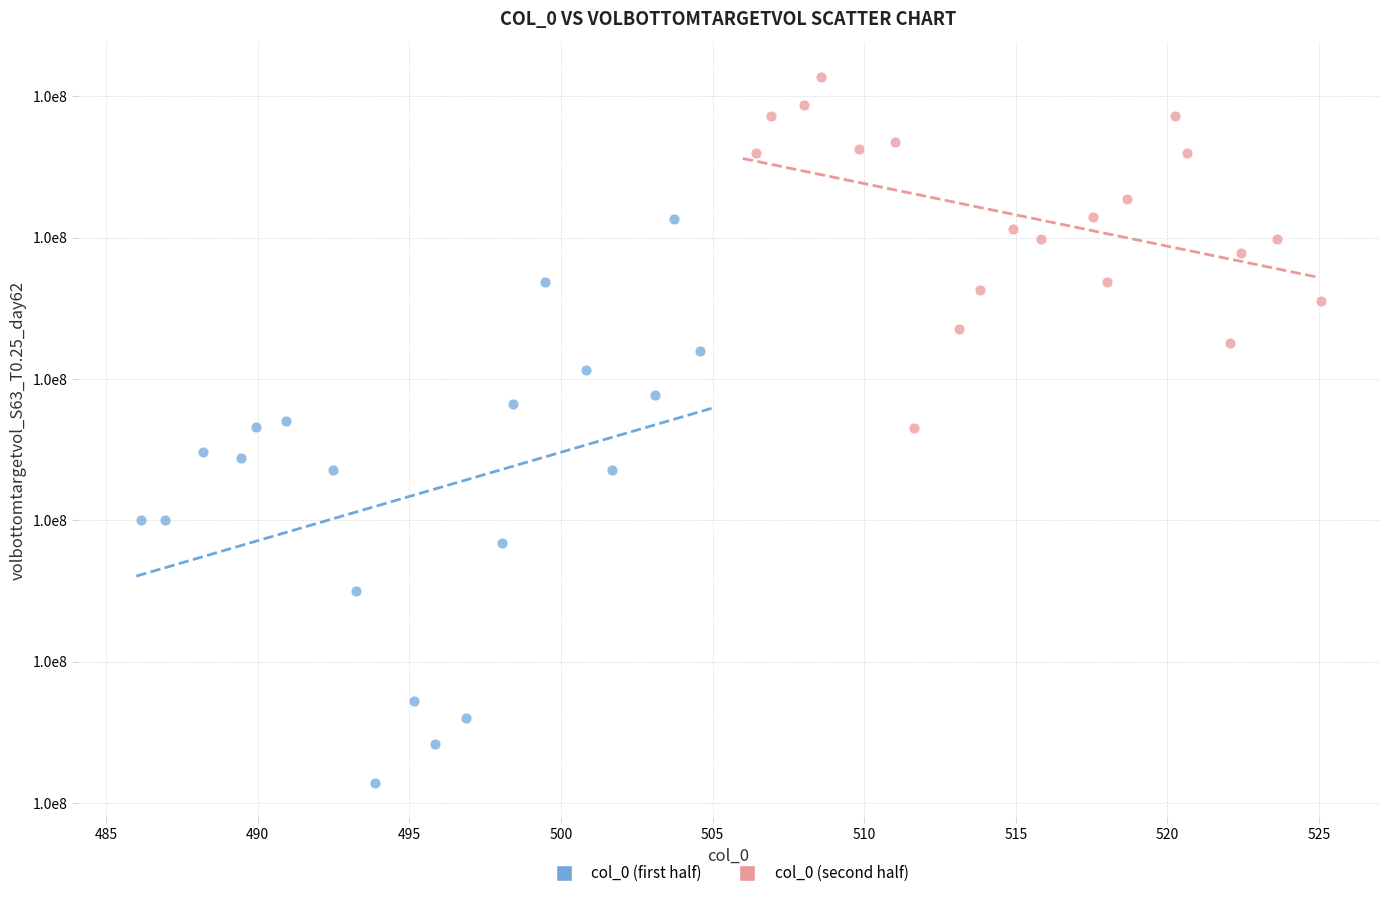

Which series has the largest Y range (max minus min)?

col_0 (first half)